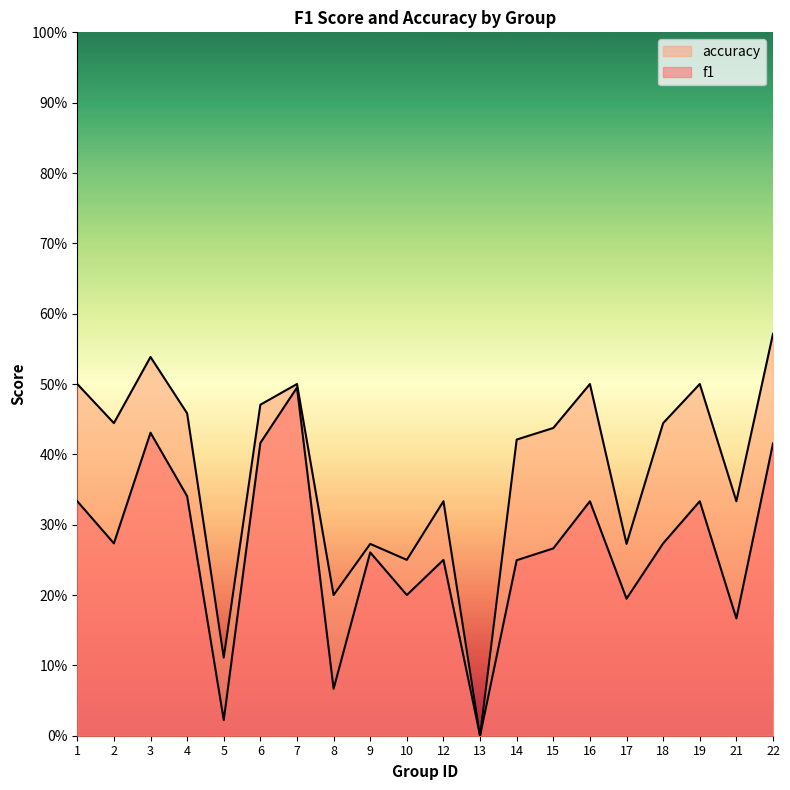

How many data points in accuracy are above 0?

19